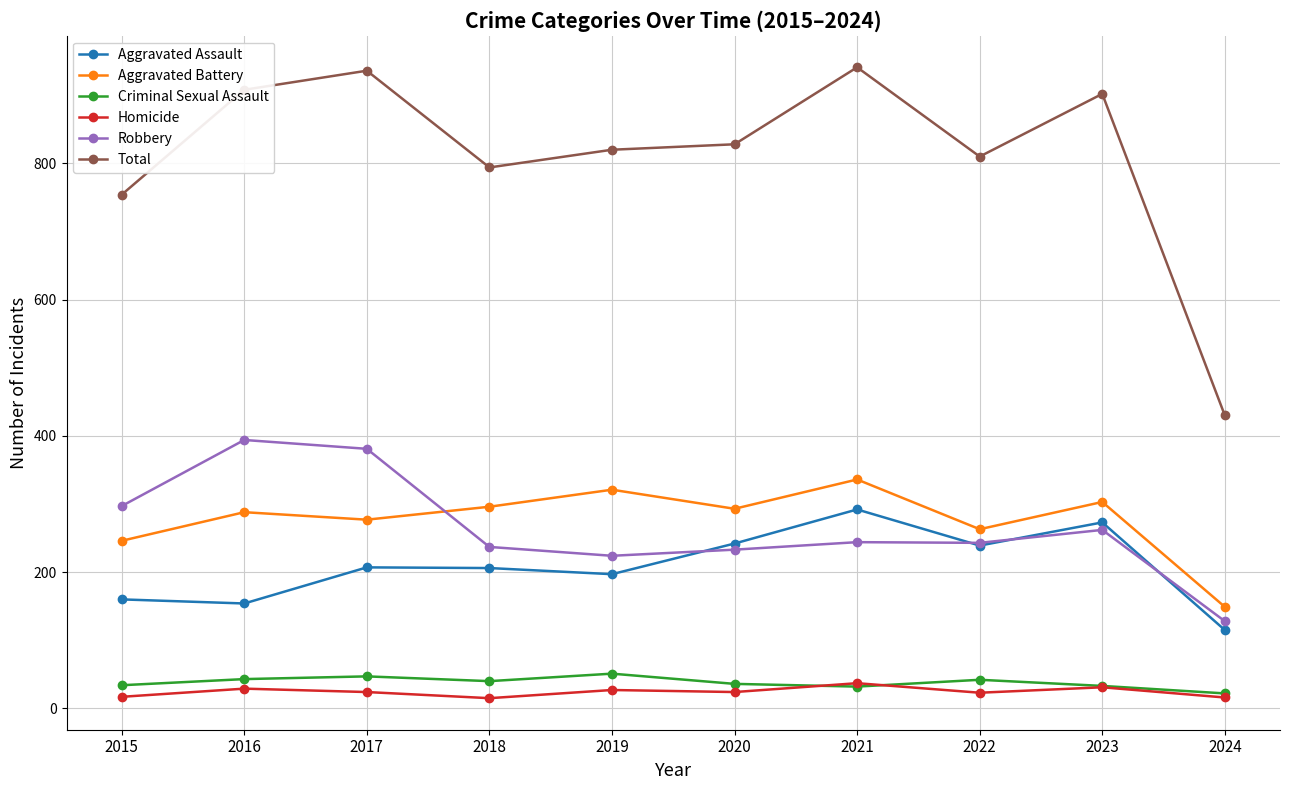

Is the value of Homicide at 2023 greater than the value of Robbery at 2024?

No